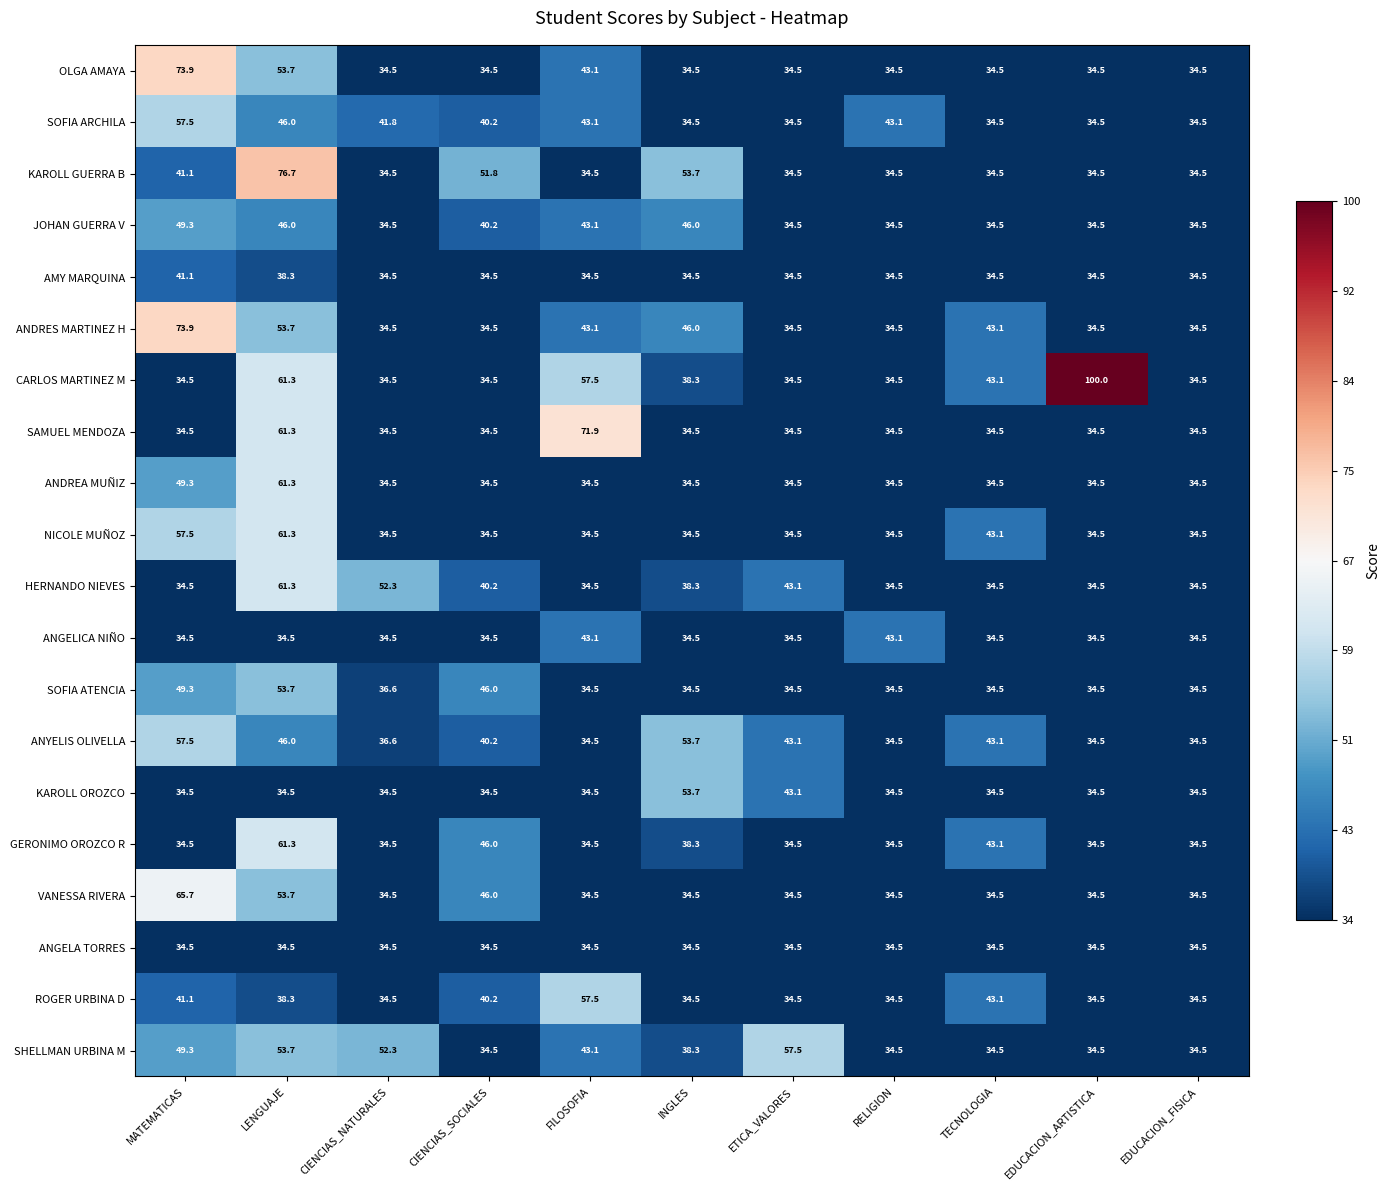

What is the minimum value shown in the chart?

34.5